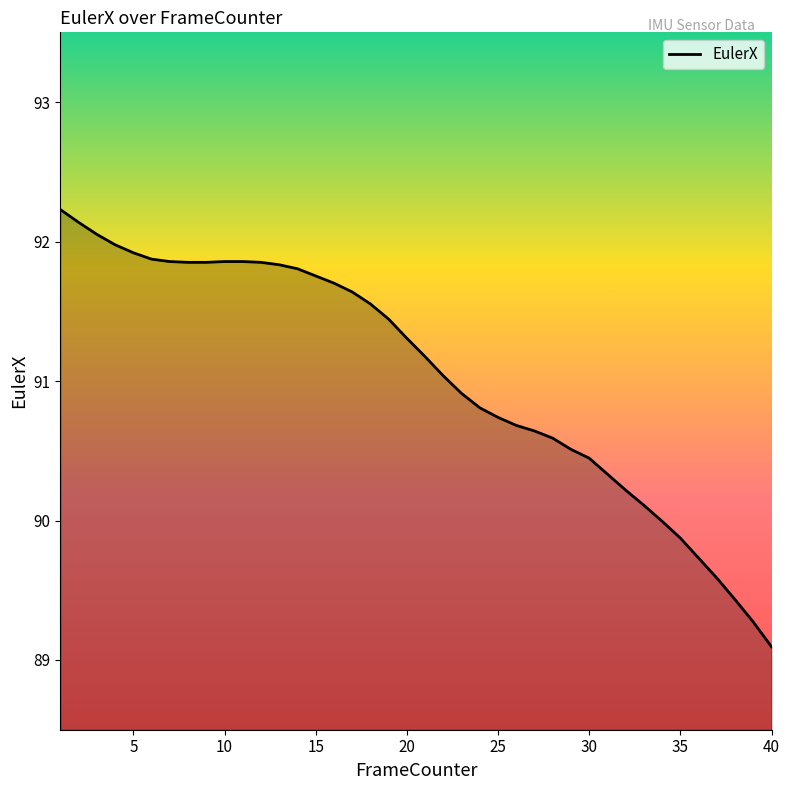

What is the greatest value displayed?

92.2